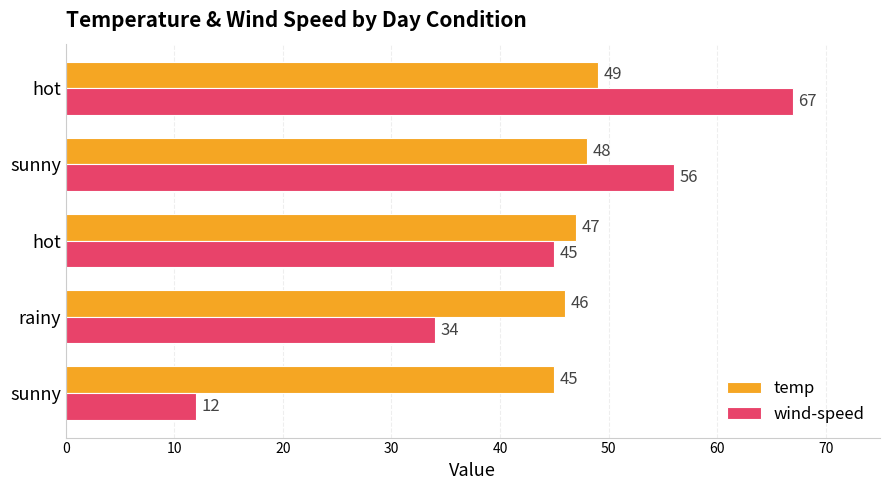

Count the number of data series in this chart.

2